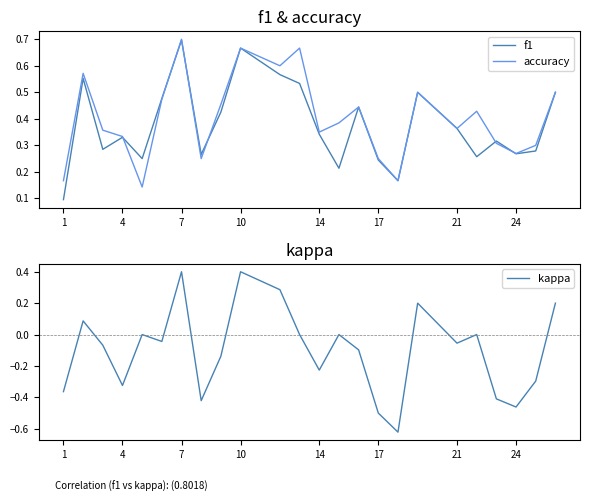

At which label does f1 reach its peak?

7